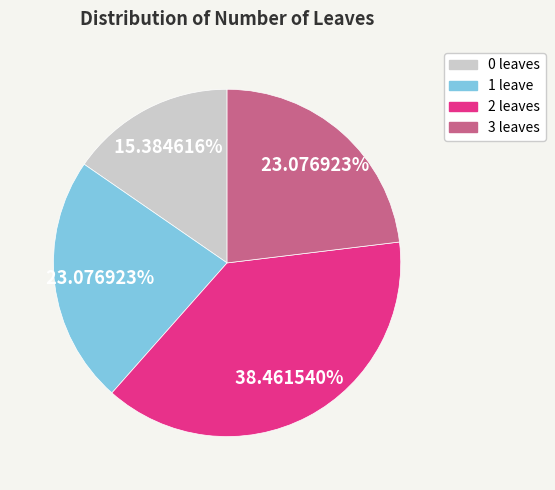

Does any single category account for the majority?

No